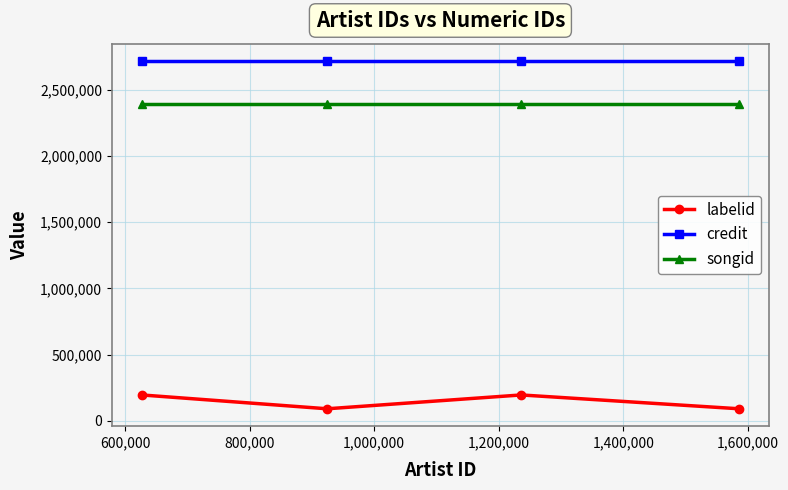

True or false: credit and songid cross at least once.

False